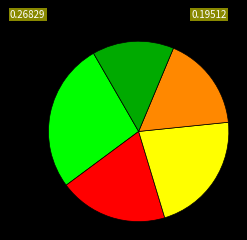

Is there a majority slice in this chart?

No